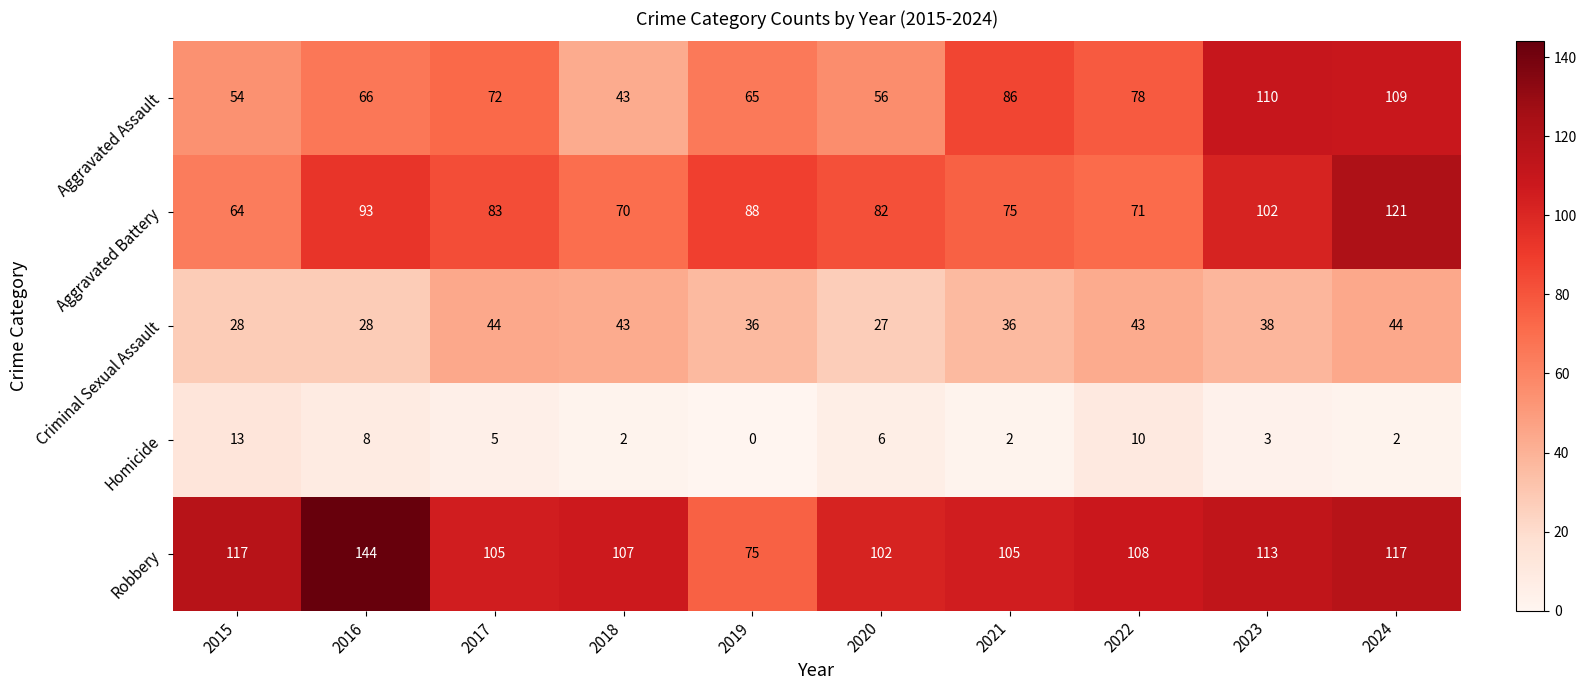

Rank the series at 2017 from lowest to highest value.

Homicide, Criminal Sexual Assault, Aggravated Assault, Aggravated Battery, Robbery